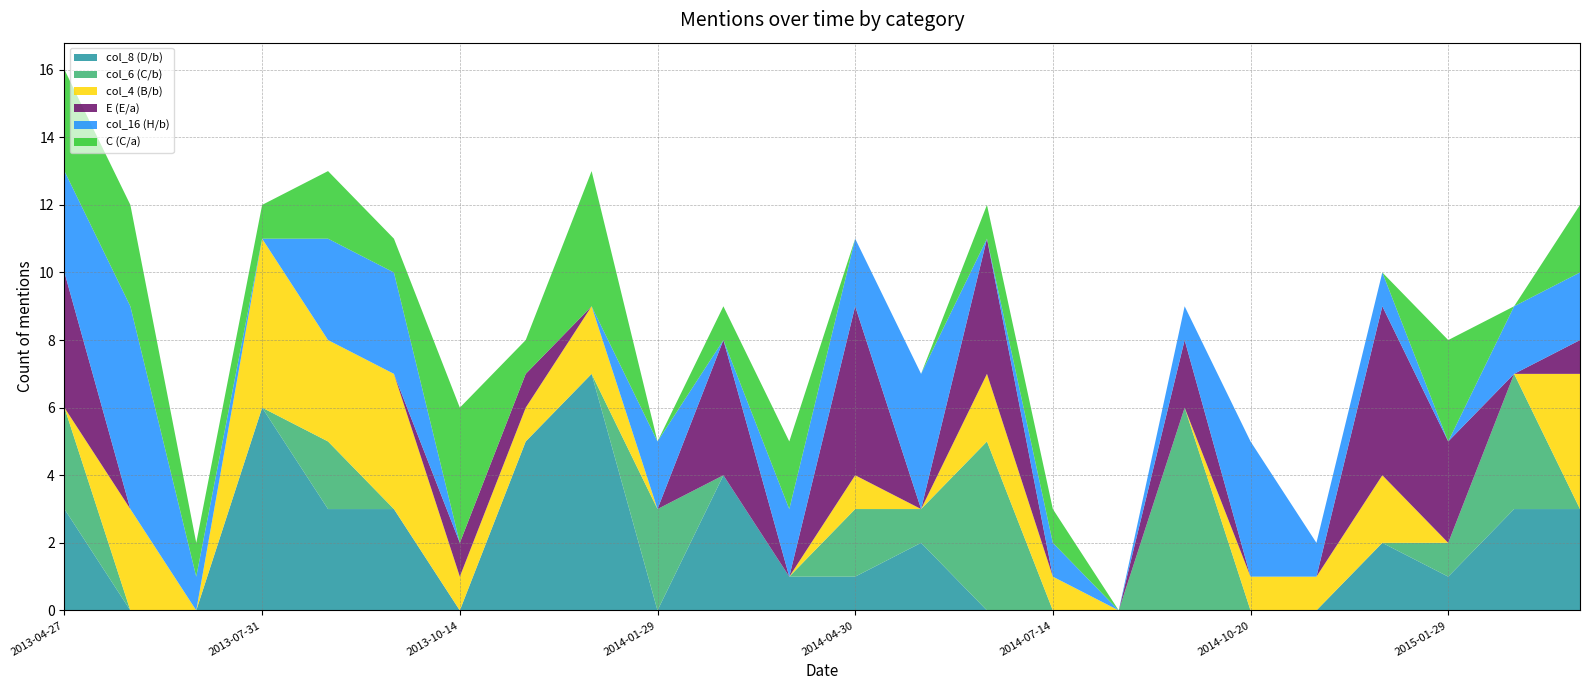

Reading left to right, transcribe all the data shown in this chart.

col_8 (D/b): 2013-04-27=3	2013-05-13=0	2013-06-10=0	2013-07-31=6	2013-08-29=3	2013-09-20=3	2013-10-14=0	2013-11-11=5	2013-12-10=7	2014-01-29=0	2014-02-28=4	2014-03-12=1	2014-04-30=1	2014-05-12=2	2014-06-11=0	2014-07-14=0	2014-08-13=0	2014-09-23=0	2014-10-20=0	2014-11-10=0	2015-01-05=2	2015-01-29=1	2015-02-24=3	2015-03-04=3
col_6 (C/b): 2013-04-27=3	2013-05-13=0	2013-06-10=0	2013-07-31=0	2013-08-29=2	2013-09-20=0	2013-10-14=0	2013-11-11=0	2013-12-10=0	2014-01-29=3	2014-02-28=0	2014-03-12=0	2014-04-30=2	2014-05-12=1	2014-06-11=5	2014-07-14=0	2014-08-13=0	2014-09-23=6	2014-10-20=0	2014-11-10=0	2015-01-05=0	2015-01-29=1	2015-02-24=4	2015-03-04=0
col_4 (B/b): 2013-04-27=0	2013-05-13=3	2013-06-10=0	2013-07-31=5	2013-08-29=3	2013-09-20=4	2013-10-14=1	2013-11-11=1	2013-12-10=2	2014-01-29=0	2014-02-28=0	2014-03-12=0	2014-04-30=1	2014-05-12=0	2014-06-11=2	2014-07-14=1	2014-08-13=0	2014-09-23=0	2014-10-20=1	2014-11-10=1	2015-01-05=2	2015-01-29=0	2015-02-24=0	2015-03-04=4
E (E/a): 2013-04-27=4	2013-05-13=0	2013-06-10=0	2013-07-31=0	2013-08-29=0	2013-09-20=0	2013-10-14=1	2013-11-11=1	2013-12-10=0	2014-01-29=0	2014-02-28=4	2014-03-12=0	2014-04-30=5	2014-05-12=0	2014-06-11=4	2014-07-14=0	2014-08-13=0	2014-09-23=2	2014-10-20=0	2014-11-10=0	2015-01-05=5	2015-01-29=3	2015-02-24=0	2015-03-04=1
col_16 (H/b): 2013-04-27=3	2013-05-13=6	2013-06-10=1	2013-07-31=0	2013-08-29=3	2013-09-20=3	2013-10-14=0	2013-11-11=0	2013-12-10=0	2014-01-29=2	2014-02-28=0	2014-03-12=2	2014-04-30=2	2014-05-12=4	2014-06-11=0	2014-07-14=1	2014-08-13=0	2014-09-23=1	2014-10-20=4	2014-11-10=1	2015-01-05=1	2015-01-29=0	2015-02-24=2	2015-03-04=2
C (C/a): 2013-04-27=3	2013-05-13=3	2013-06-10=1	2013-07-31=1	2013-08-29=2	2013-09-20=1	2013-10-14=4	2013-11-11=1	2013-12-10=4	2014-01-29=0	2014-02-28=1	2014-03-12=2	2014-04-30=0	2014-05-12=0	2014-06-11=1	2014-07-14=1	2014-08-13=0	2014-09-23=0	2014-10-20=0	2014-11-10=0	2015-01-05=0	2015-01-29=3	2015-02-24=0	2015-03-04=2